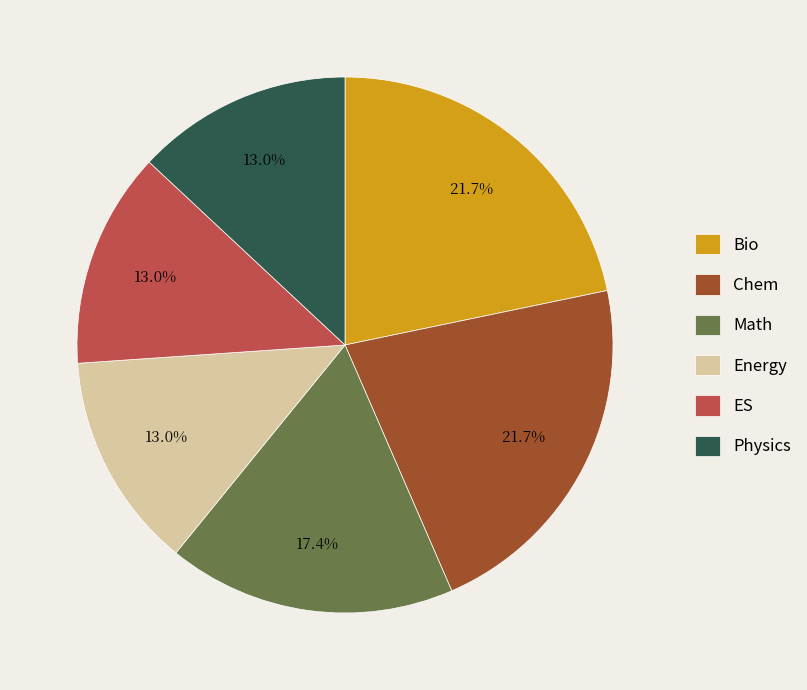

True or false: Math accounts for 5% of the total.

False